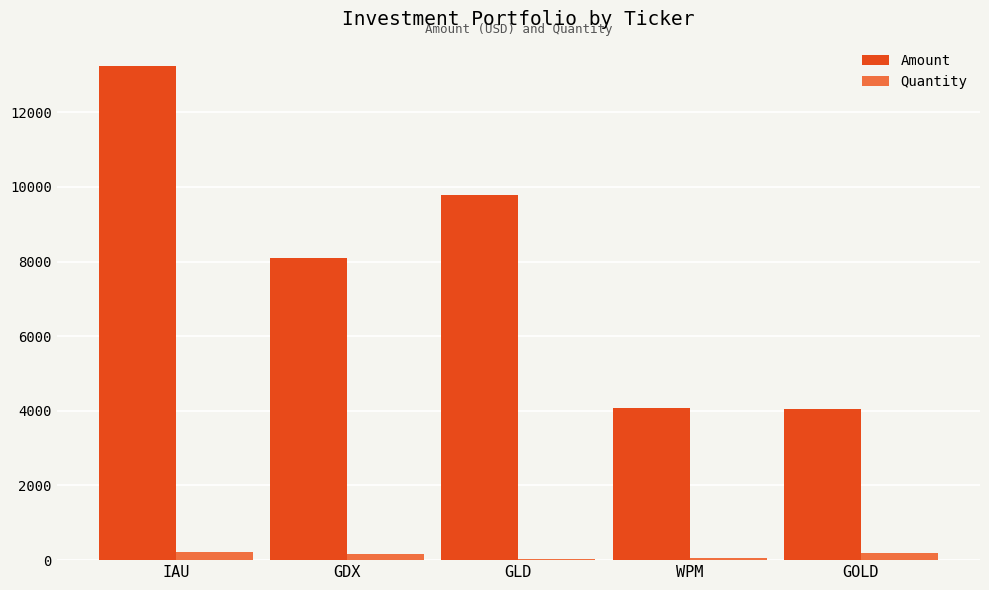

At which category is the sum across all series the highest?

IAU